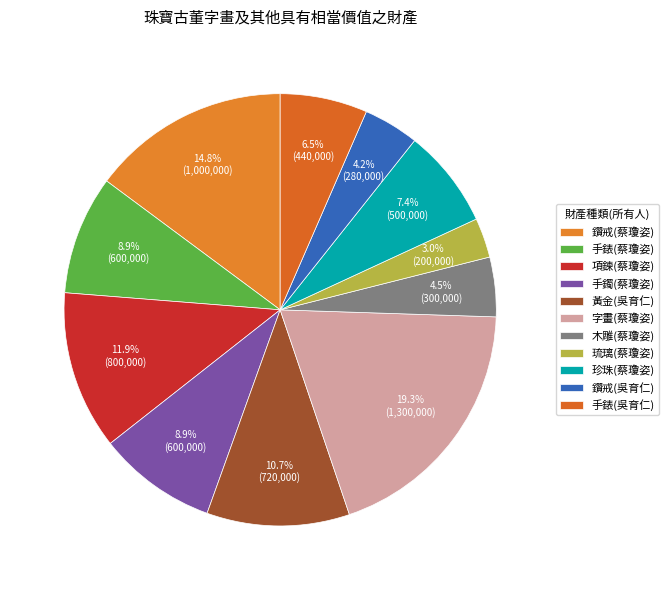

How many slices are in this pie chart?

11